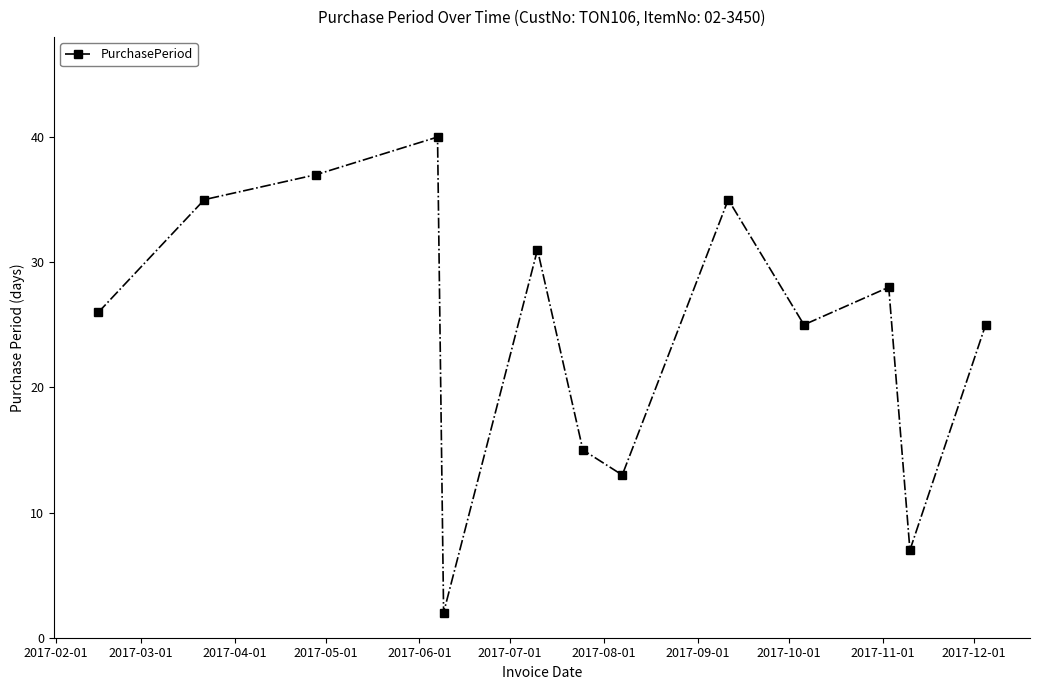

What is the average value?

25